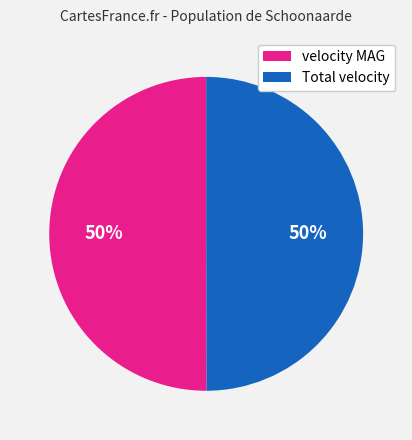

The velocity MAG slice represents 50% of the pie. True or false?

True